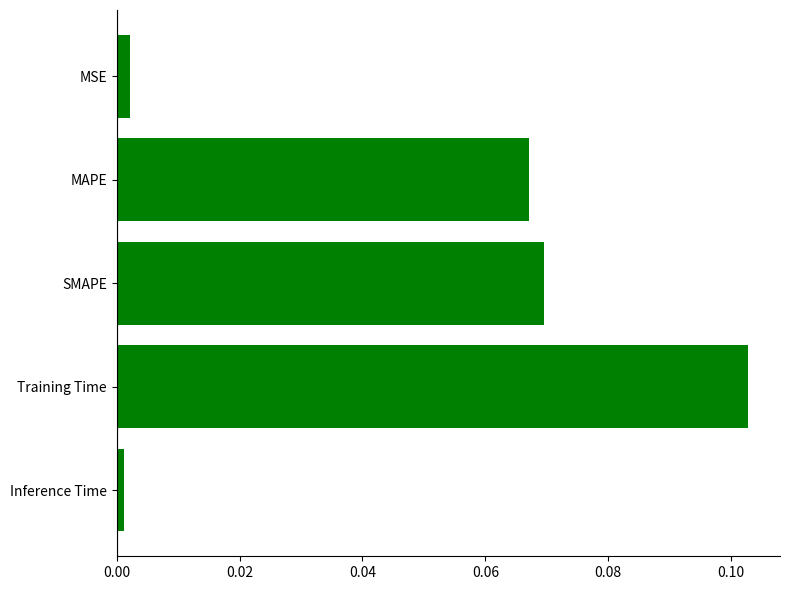

Which category has the highest value across all series?

Training Time